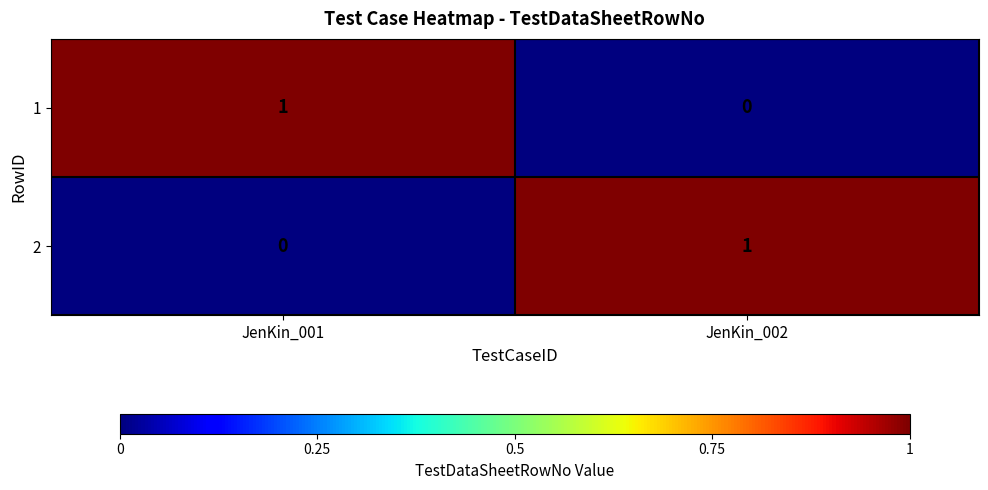

Is the value of 1 at JenKin_002 greater than the value of 2 at JenKin_002?

No